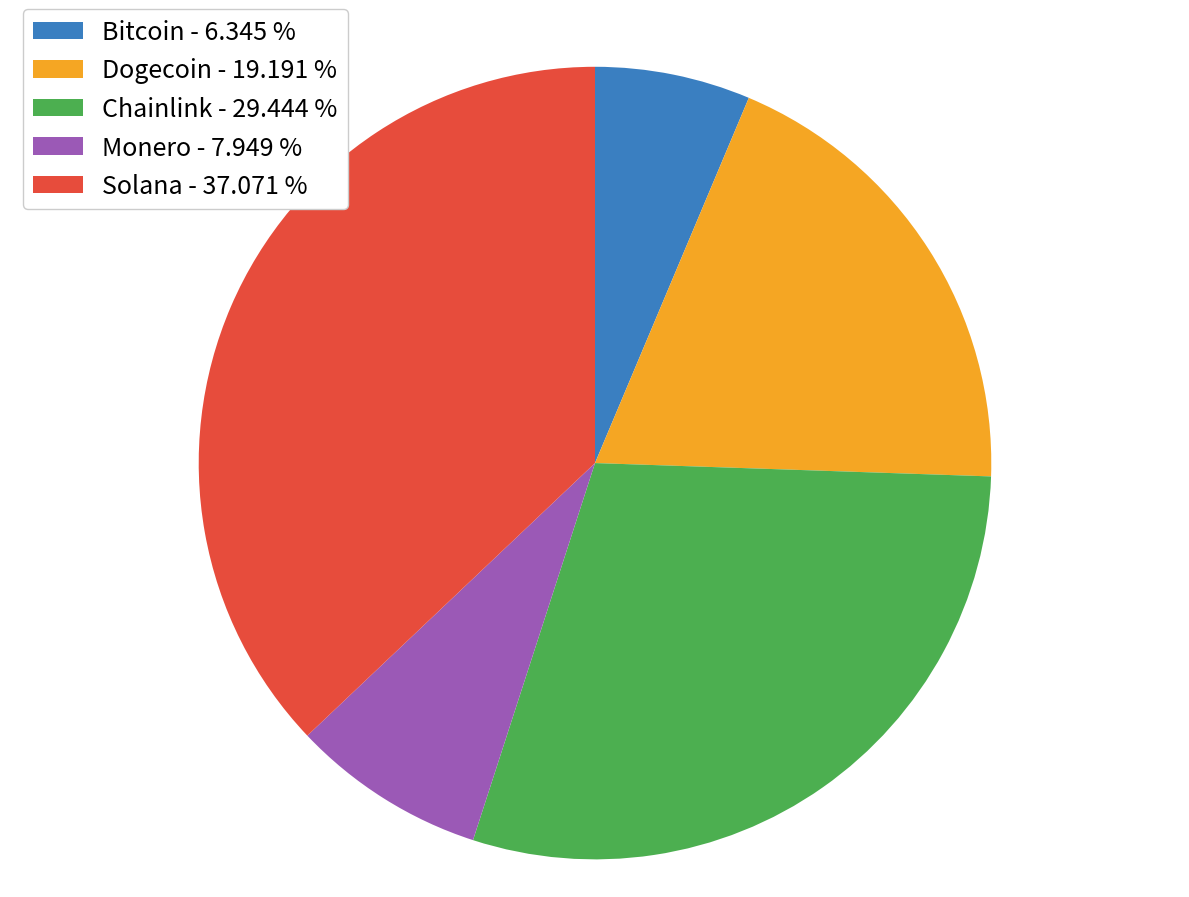

Which slice is the largest?

Solana